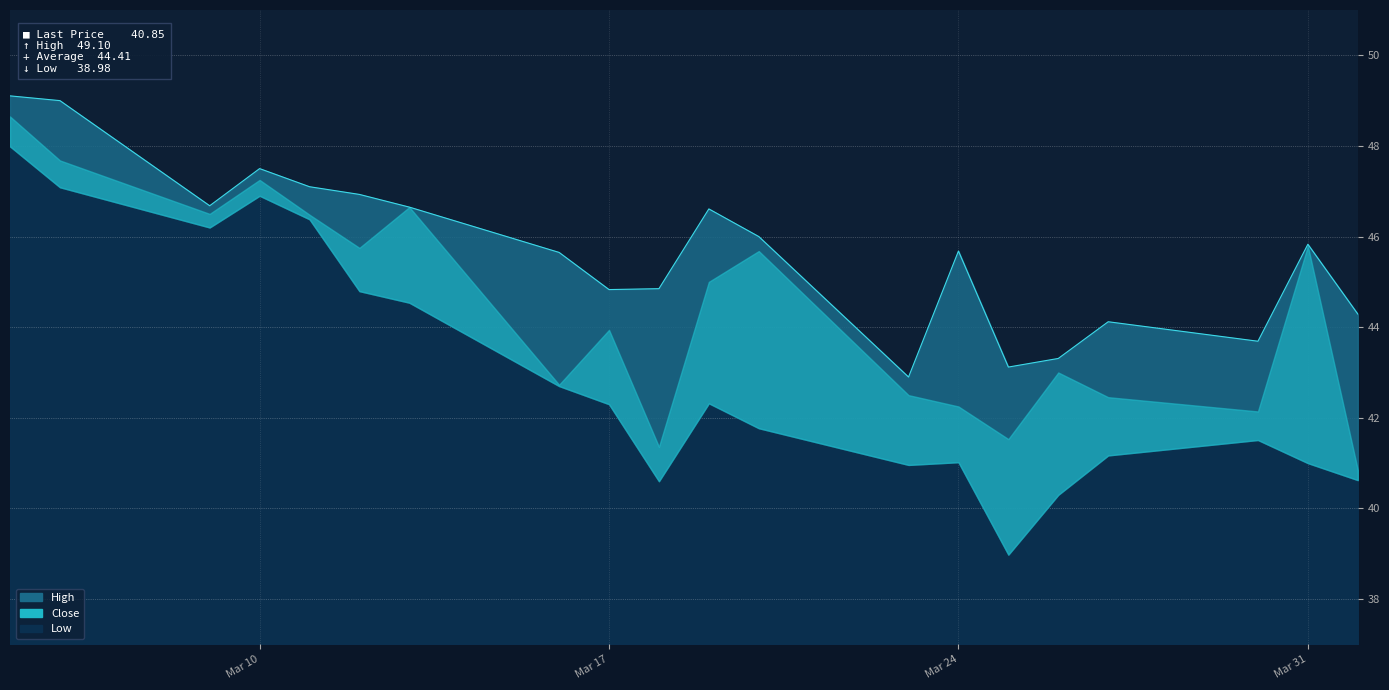

Count the number of categories in the chart.

20